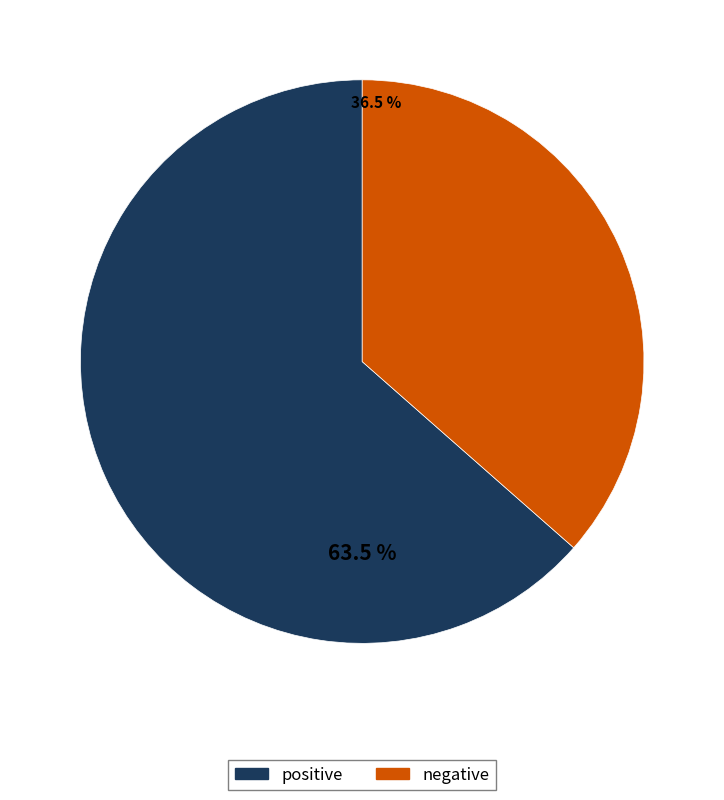

Between positive and negative, which is larger?

positive